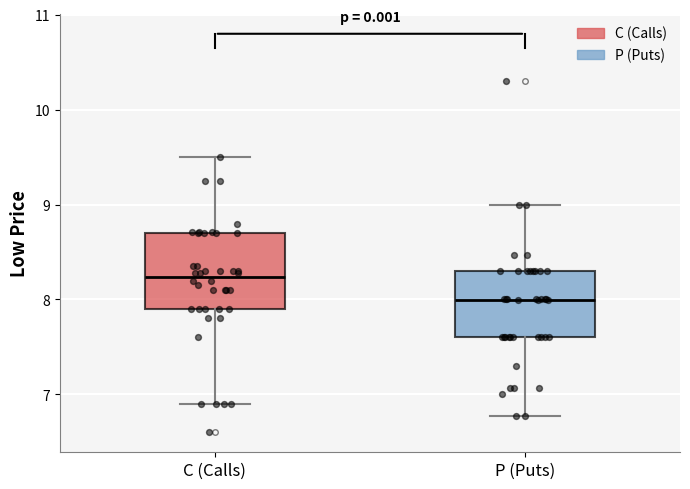

Where is the lower edge of the box for C (Calls) on the y-axis? The values are not printed on the chart, so give them approximately, as read against the axis.

7.9